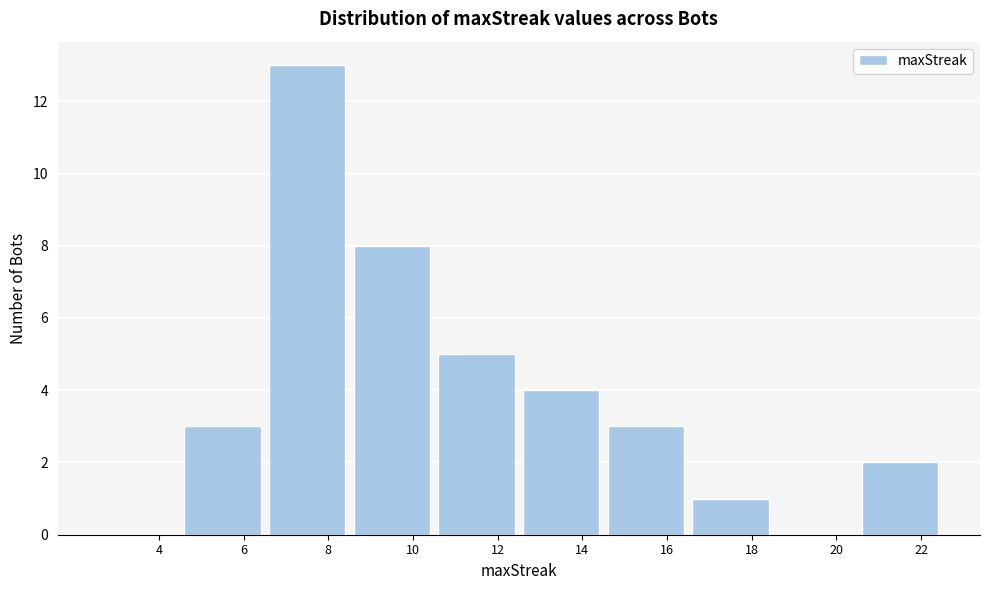

Reading left to right, list all the values displayed in this chart.

4=0	6=3	8=13	10=8	12=5	14=4	16=3	18=1	20=0	22=2